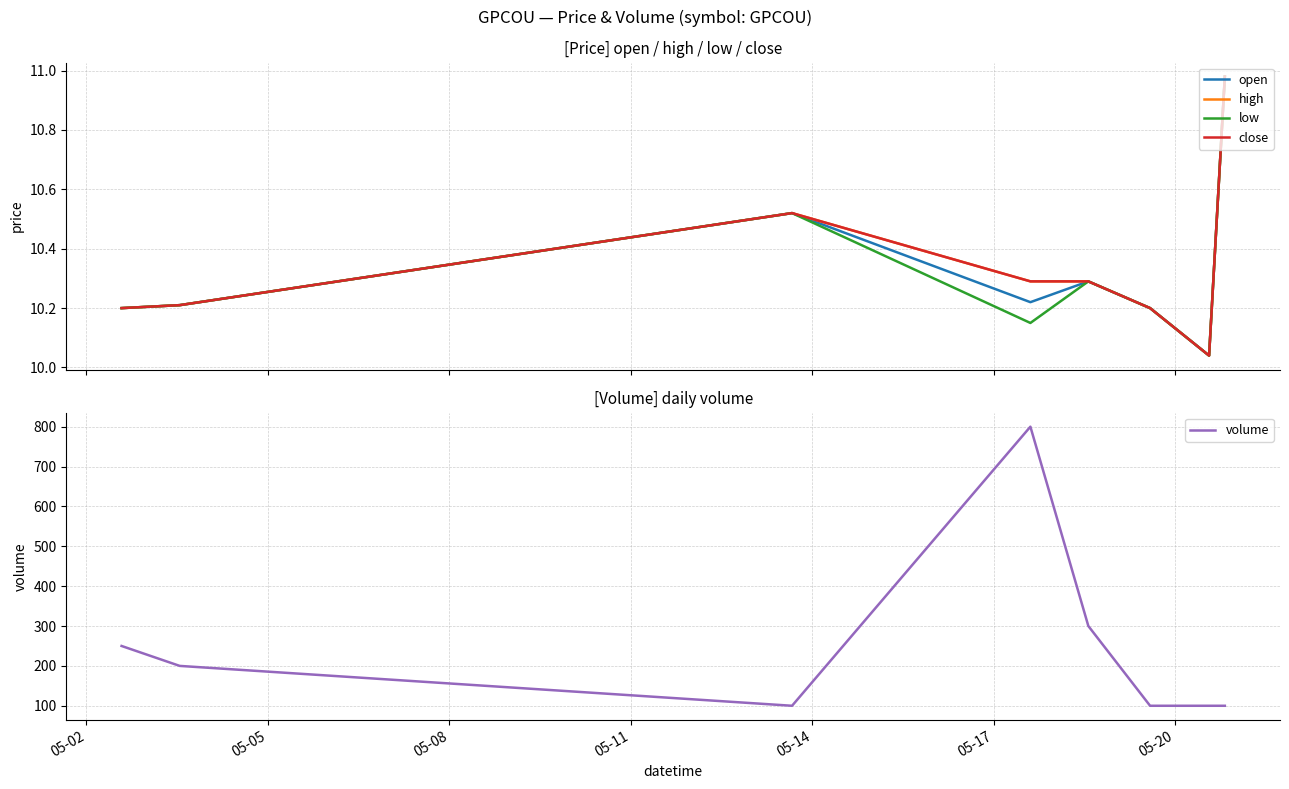

What are all the series names shown in the legend?

open, high, low, close, volume